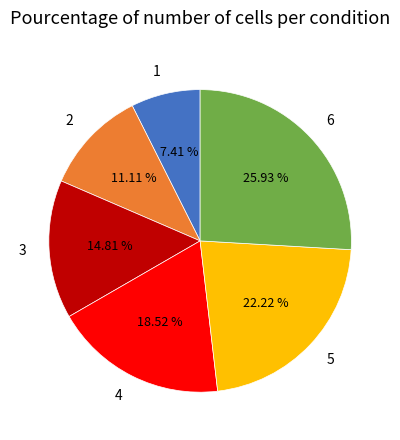

What is the ratio of the value at 5 to the value at 6?

0.9